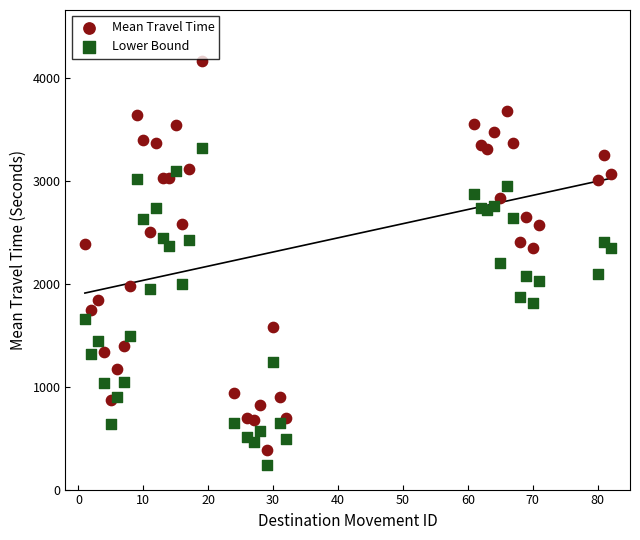

Which series contains the lowest Y value?

Lower Bound